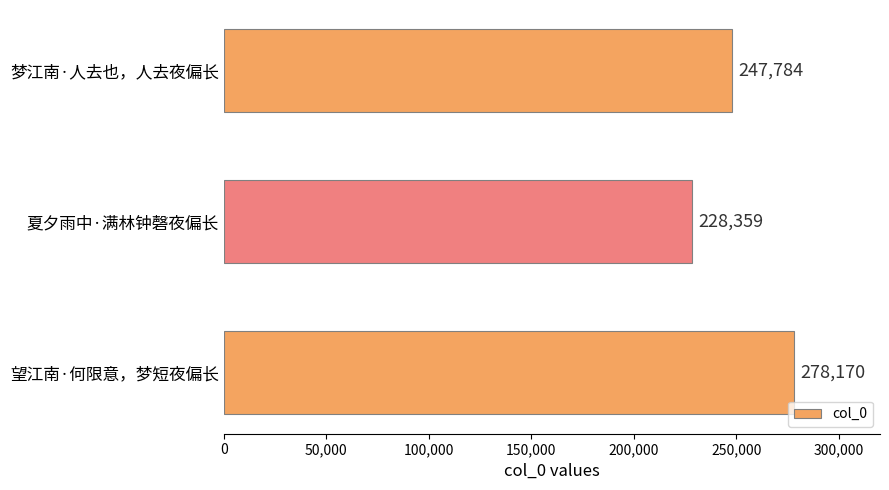

Which category has the lowest value across all series?

夏夕雨中·满林钟磬夜偏长